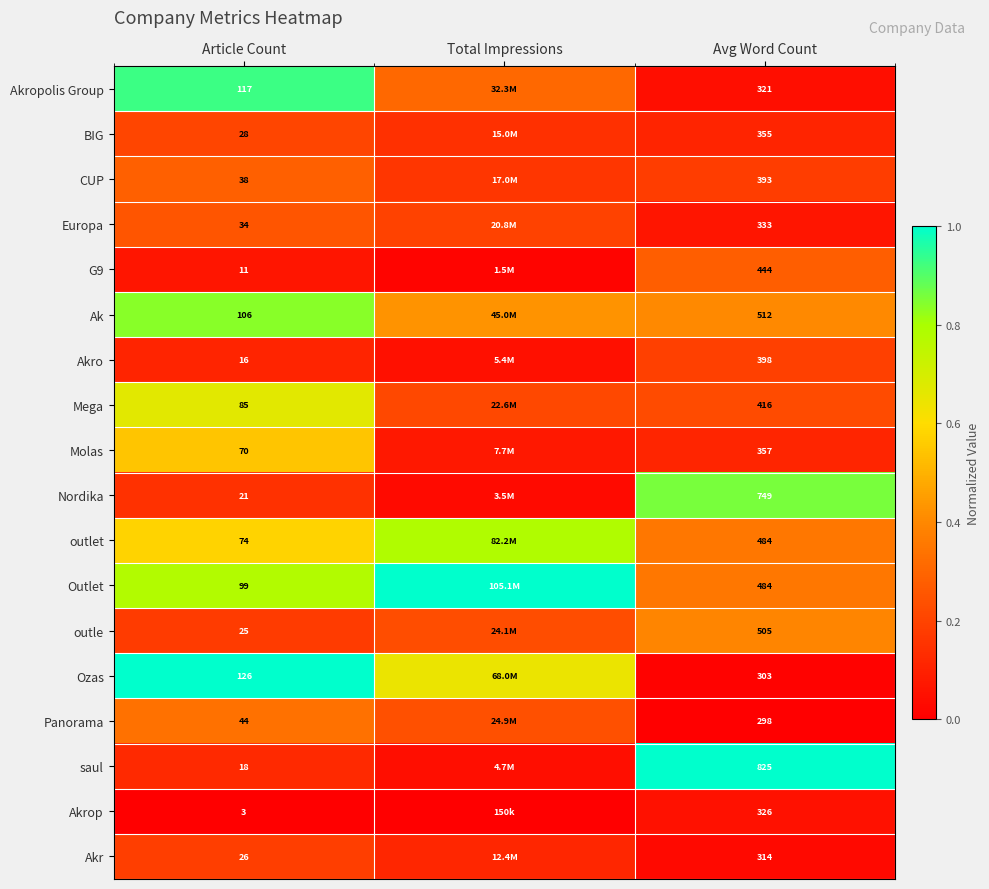

Rank the series at Article Count from highest to lowest value.

Ozas, Akropolis Group, Ak, Outlet, Mega, outlet, Molas, Panorama, CUP, Europa, BIG, Akr, outle, Nordika, saul, Akro, G9, Akrop